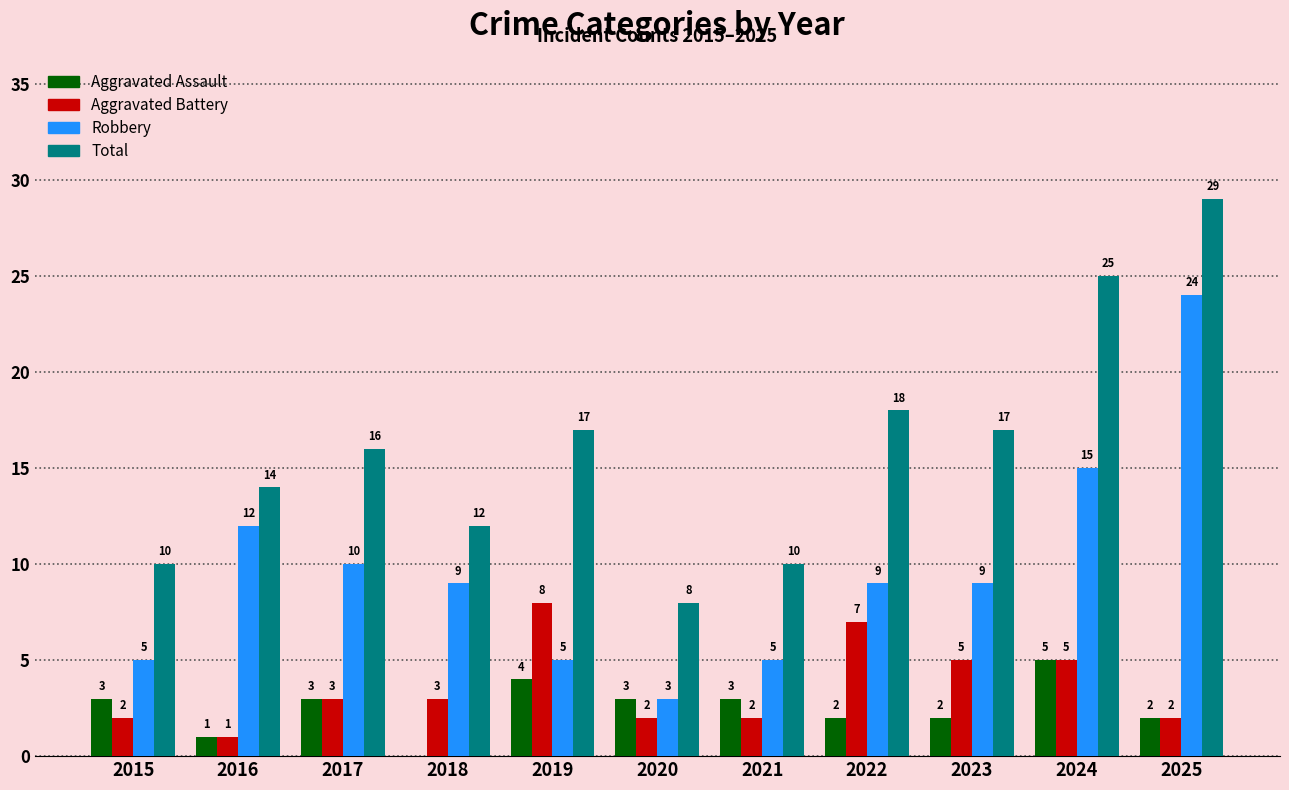

Reading right to left, list all the values displayed in this chart.

Aggravated Assault: 2	5	2	2	3	3	4	0	3	1	3
Aggravated Battery: 2	5	5	7	2	2	8	3	3	1	2
Robbery: 24	15	9	9	5	3	5	9	10	12	5
Total: 29	25	17	18	10	8	17	12	16	14	10